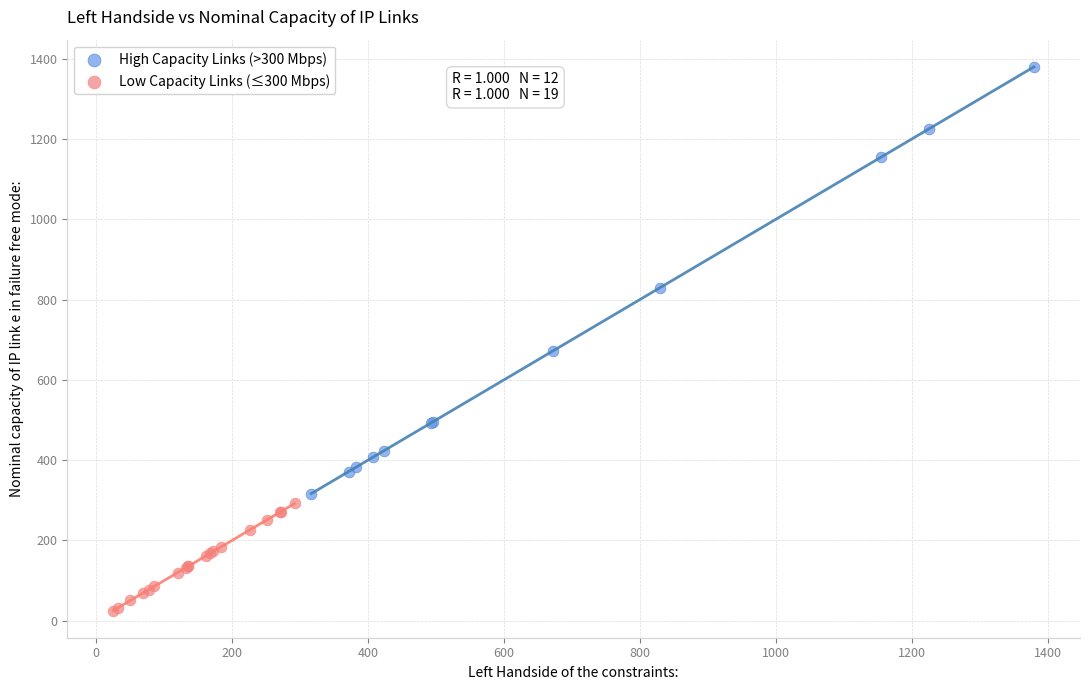

What are all the series names shown in the legend?

High Capacity Links (>300 Mbps), Low Capacity Links (≤300 Mbps)